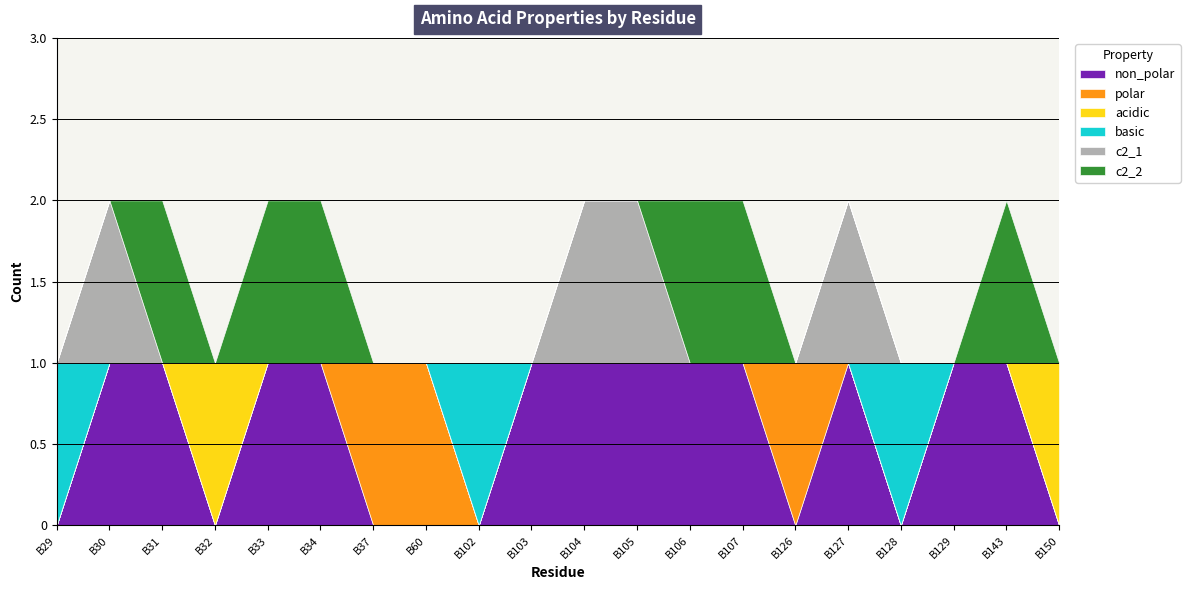

How many data points does each series have?

20